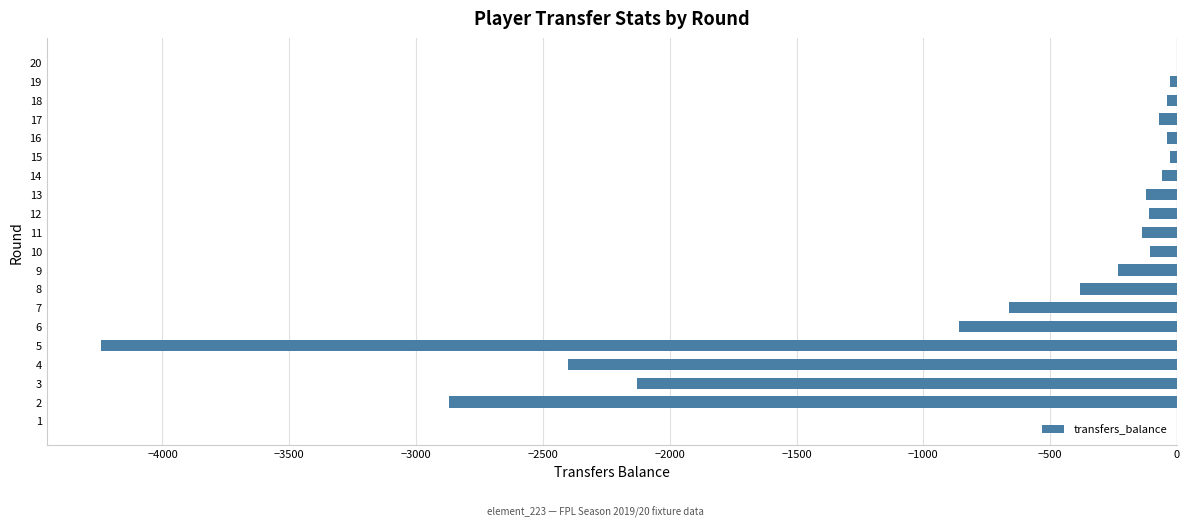

Is it true that the value at 6 is -861?

True